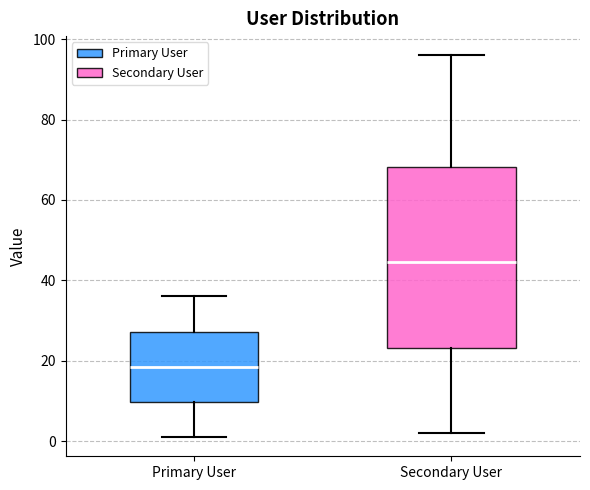

Reading left to right, read every box against the y-axis: the position of its median line, the range the box covers, and the ends of its whiskers. The values are not printed on the chart, so give them approximately, as read against the axis.

Primary User: median 18, box 10 to 28, whiskers 2 to 36
Secondary User: median 44, box 24 to 68, whiskers 2 to 96